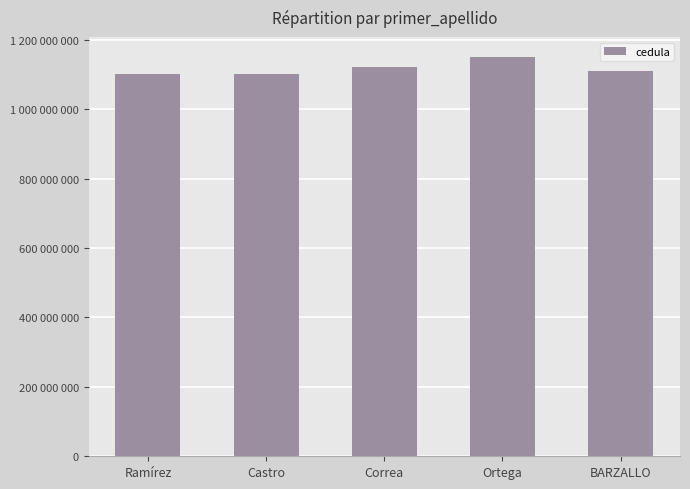

List the labels in order of value, largest first.

Ortega, Correa, BARZALLO, Castro, Ramírez